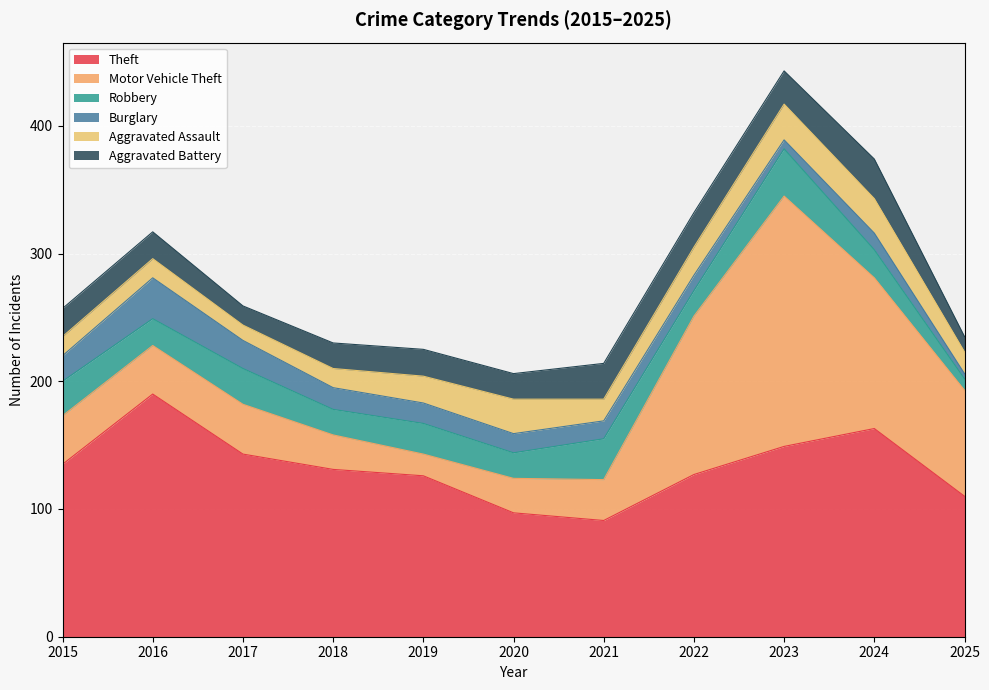

The Theft series shows 143 at 2017. True or false?

True